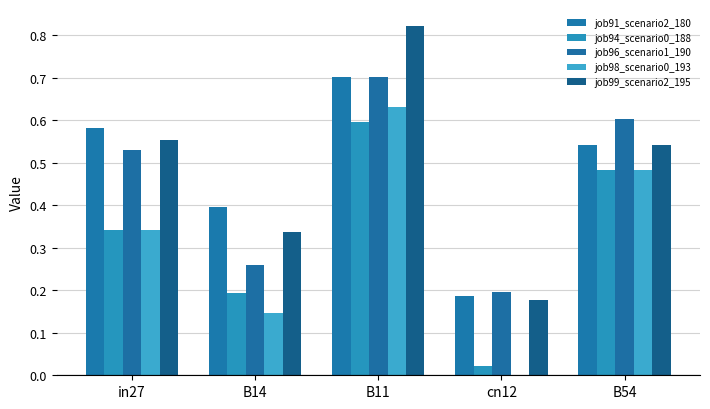

At which category does the chart reach its peak across all series?

B11